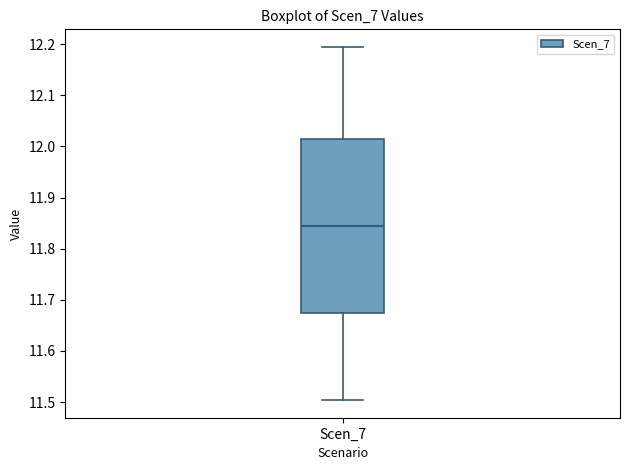

Read this box plot against the y-axis: the position of the median line, the range covered by the box, and the ends of both whiskers. The values are not printed on the chart, so give them approximately, as read against the axis.

median 11.85, box 11.68 to 12.01, whiskers 11.50 to 12.19